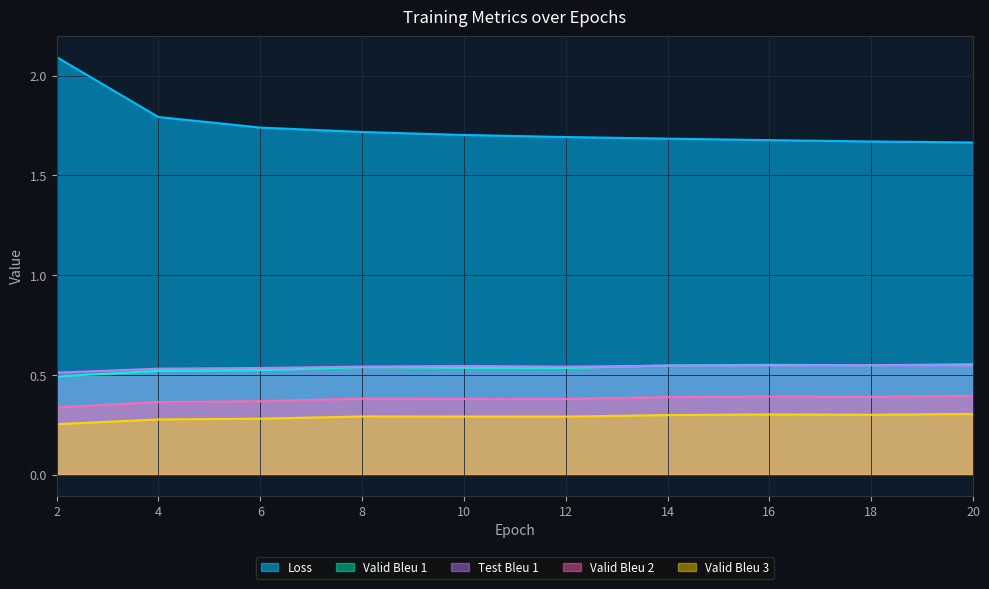

What is the smallest value displayed?

0.3